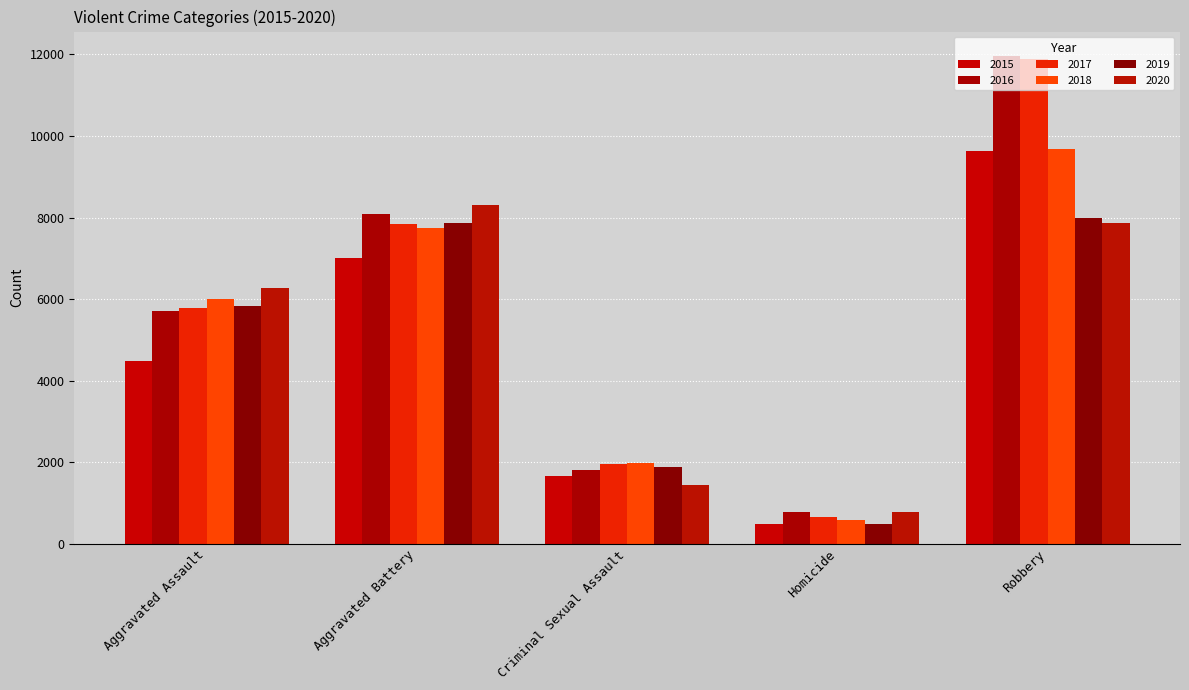

Reading left to right, what are all the values shown in this chart?

2015: Aggravated Assault=4480	Aggravated Battery=7018	Criminal Sexual Assault=1671	Homicide=496	Robbery=9638
2016: Aggravated Assault=5712	Aggravated Battery=8085	Criminal Sexual Assault=1819	Homicide=786	Robbery=11960
2017: Aggravated Assault=5793	Aggravated Battery=7845	Criminal Sexual Assault=1951	Homicide=672	Robbery=11880
2018: Aggravated Assault=6001	Aggravated Battery=7734	Criminal Sexual Assault=1985	Homicide=589	Robbery=9680
2019: Aggravated Assault=5841	Aggravated Battery=7857	Criminal Sexual Assault=1881	Homicide=498	Robbery=7994
2020: Aggravated Assault=6263	Aggravated Battery=8319	Criminal Sexual Assault=1456	Homicide=787	Robbery=7855